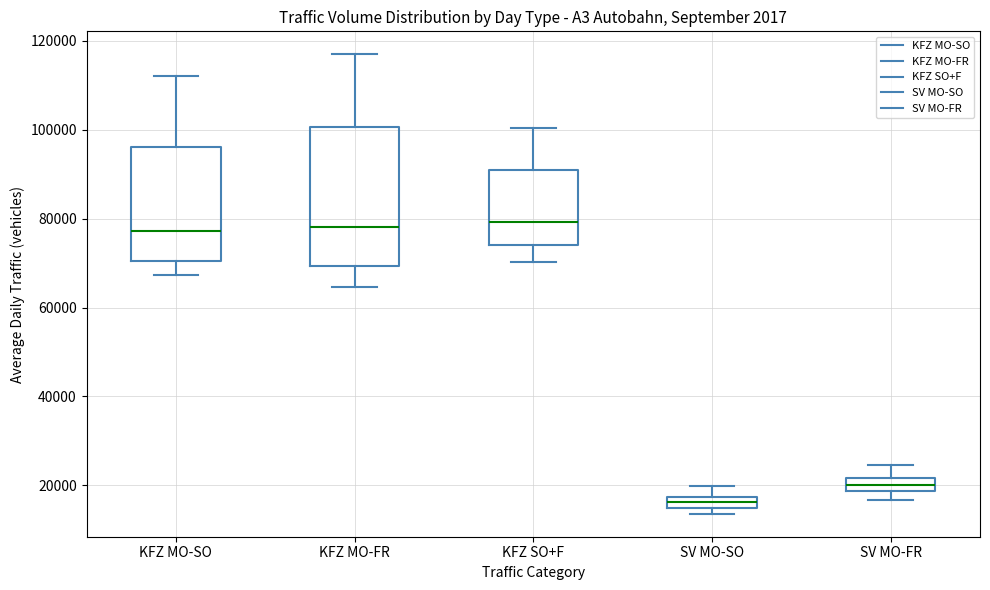

Which box is the tallest, from its lower edge to its upper edge?

KFZ MO-FR